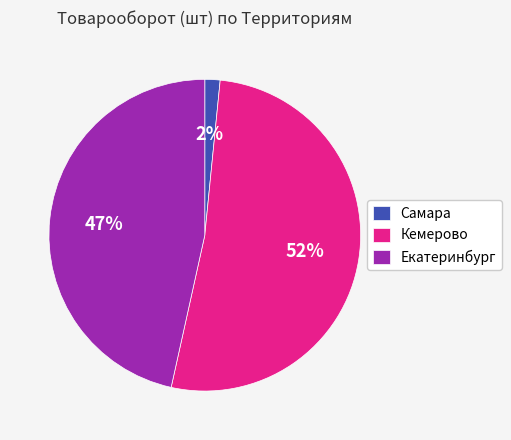

Count the number of slices in the pie.

3